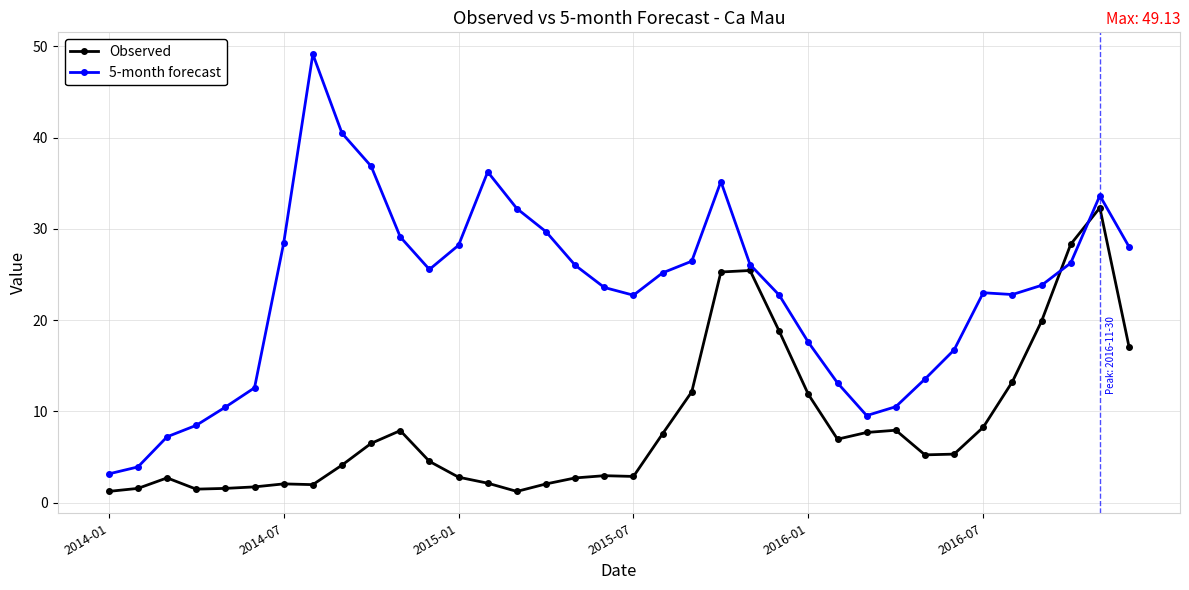

True or false: Observed and 5-month forecast intersect in this chart.

True